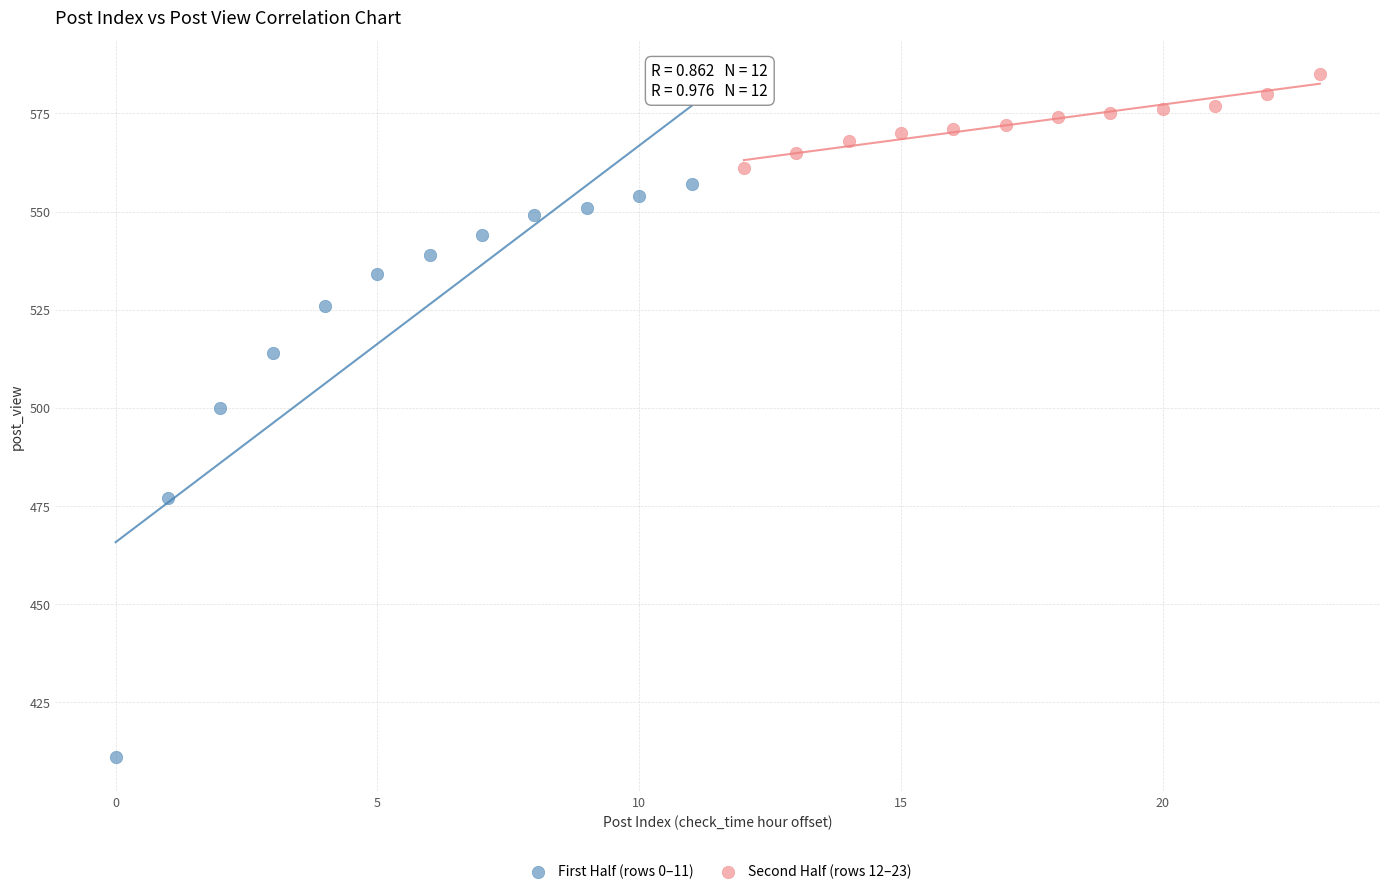

Which series contains the highest Y value?

Second Half (rows 12–23)